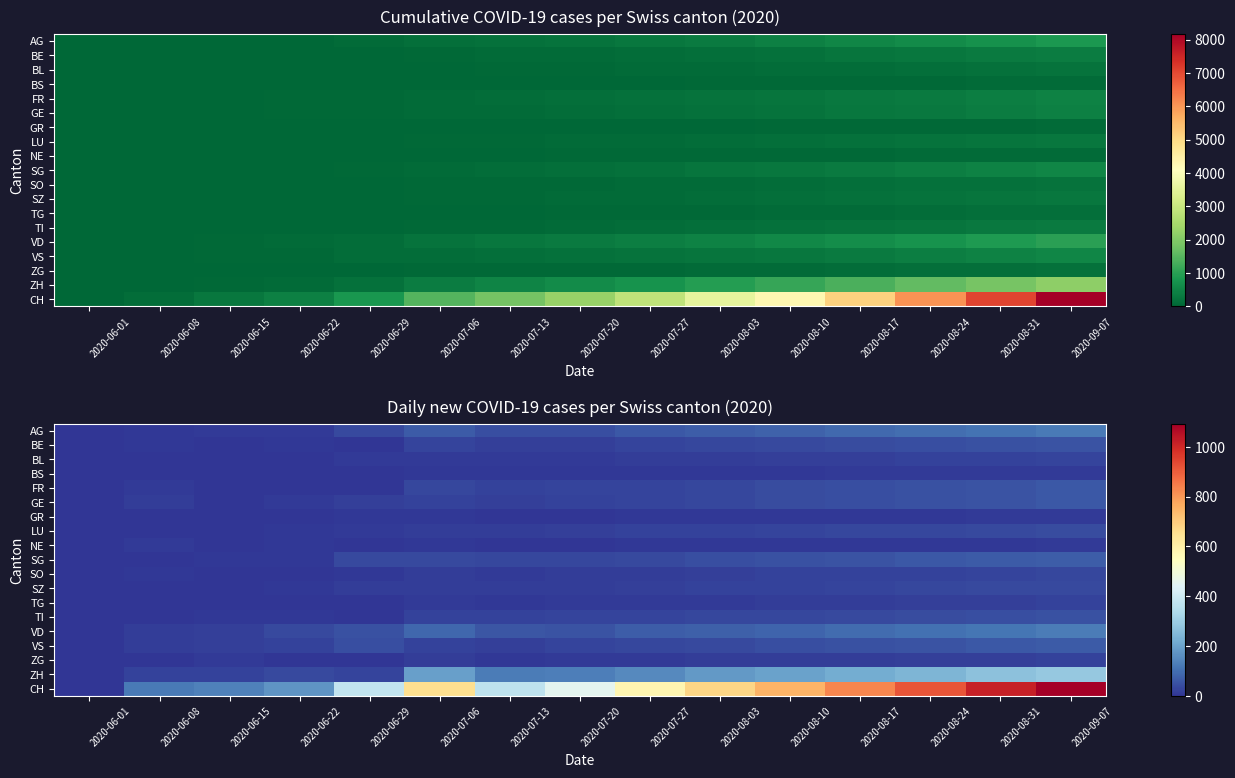

Which category has the highest value in the CH series?

2020-09-07